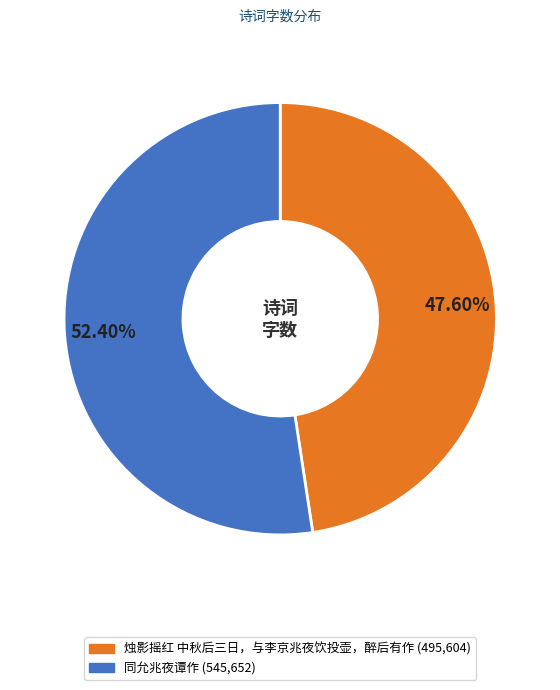

How many slices are in this pie chart?

2